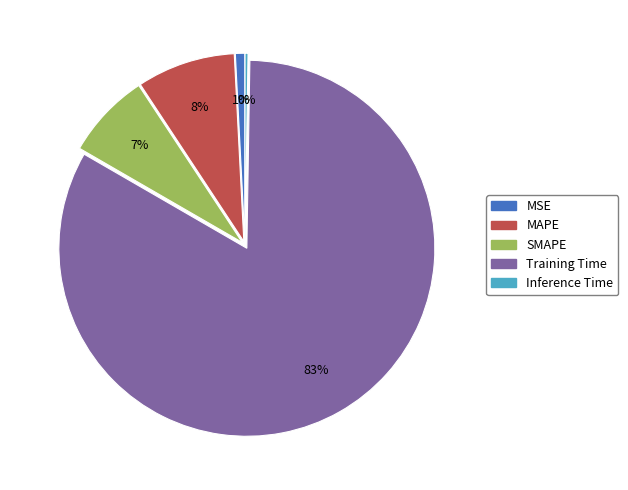

True or false: MAPE accounts for 8% of the total.

True